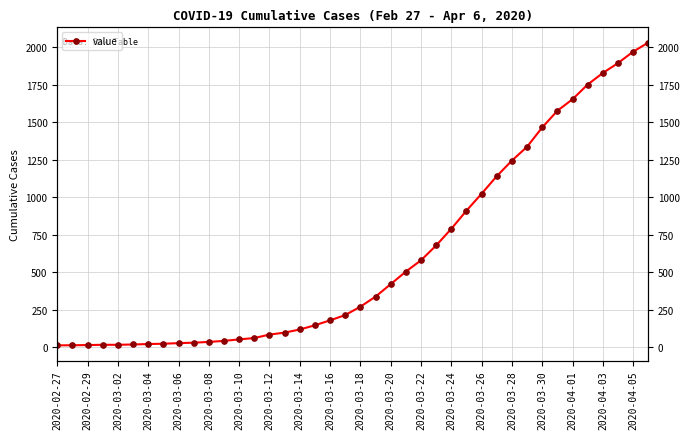

What position from the right is 2020-04-01?

6